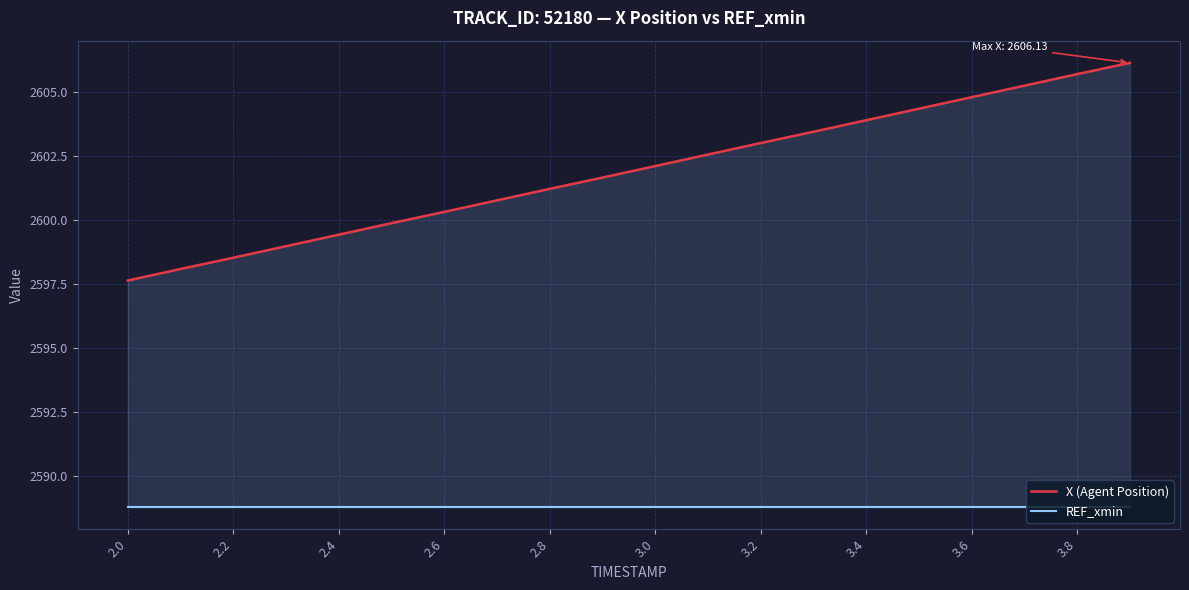

Is the value of X (Agent Position) at 2.2 greater than the value of REF_xmin at 13?

Yes